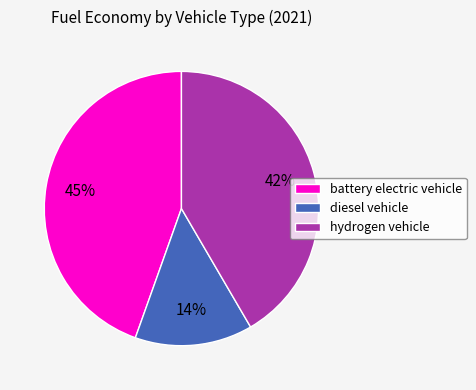

To the nearest percent, what is the average slice percentage?

33%